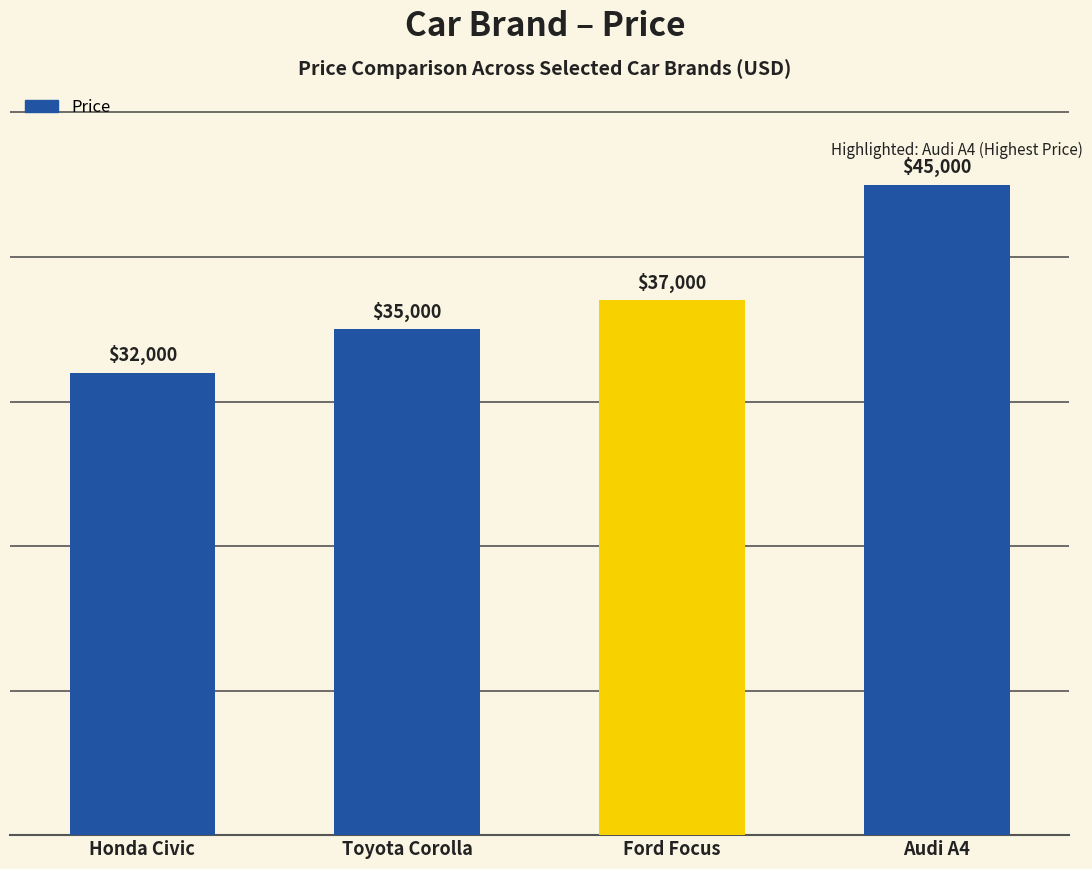

List the labels in order of value, smallest first.

Honda Civic, Toyota Corolla, Ford Focus, Audi A4